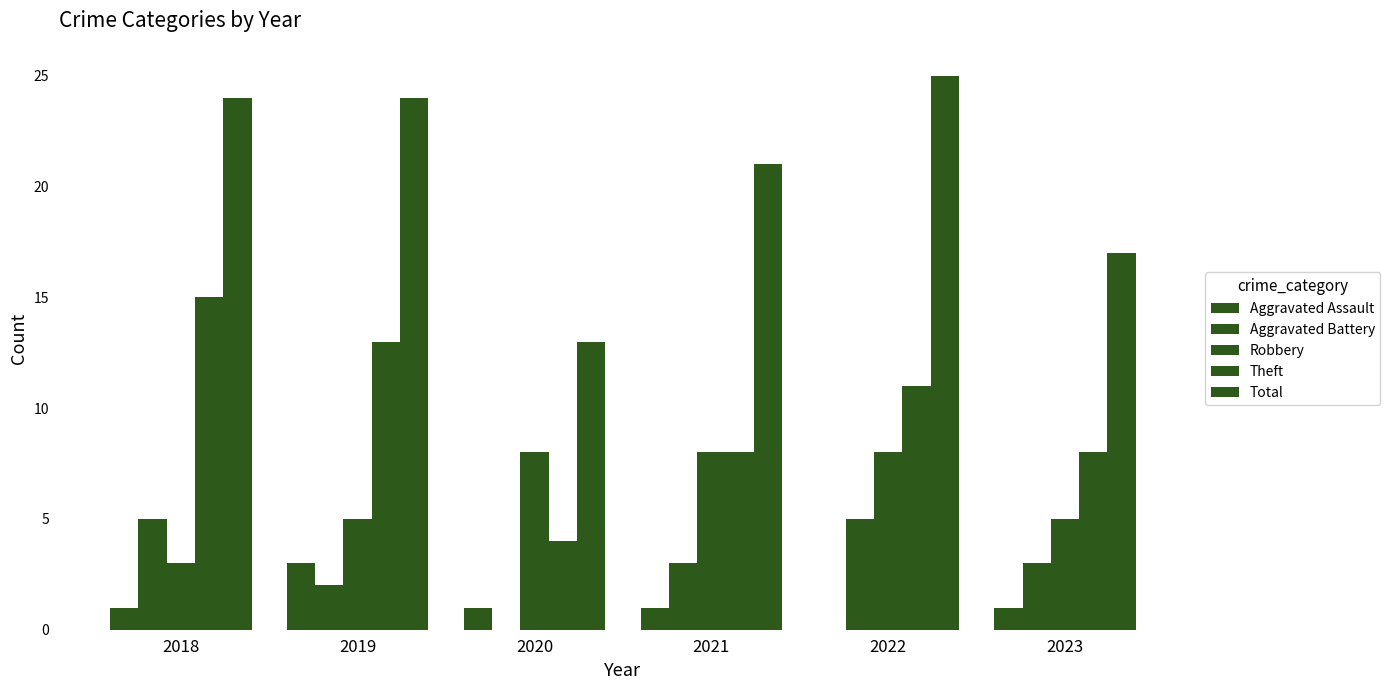

Reading left to right, list all the values displayed in this chart.

Aggravated Assault: 1	3	1	1	0	1
Aggravated Battery: 5	2	0	3	5	3
Robbery: 3	5	8	8	8	5
Theft: 15	13	4	8	11	8
Total: 24	24	13	21	25	17